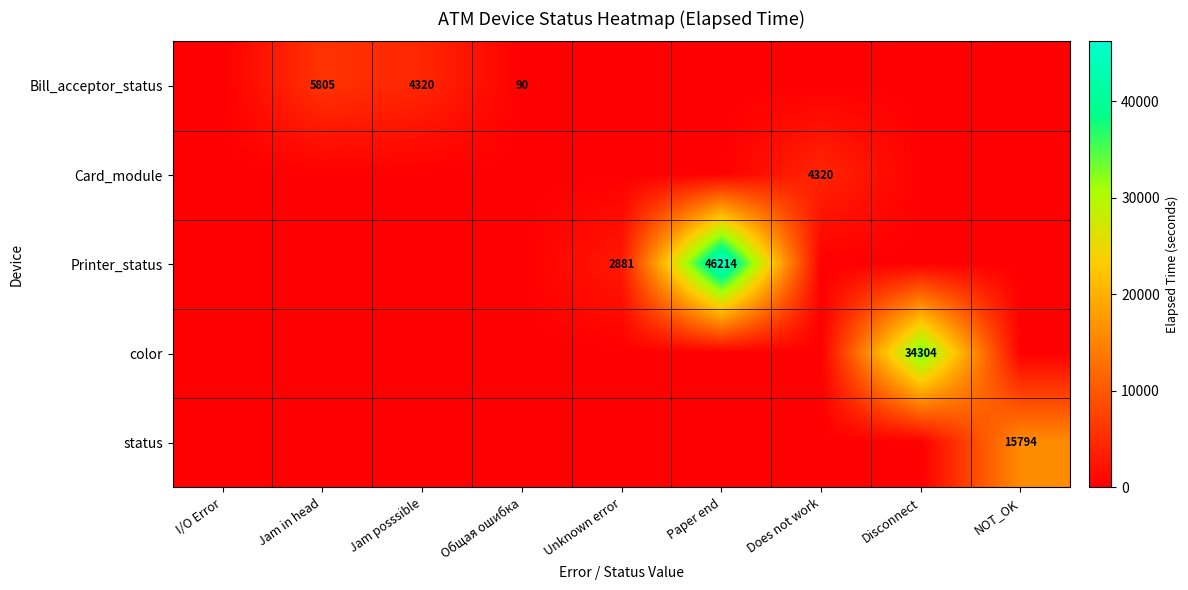

At which category does the chart reach its peak across all series?

Paper end